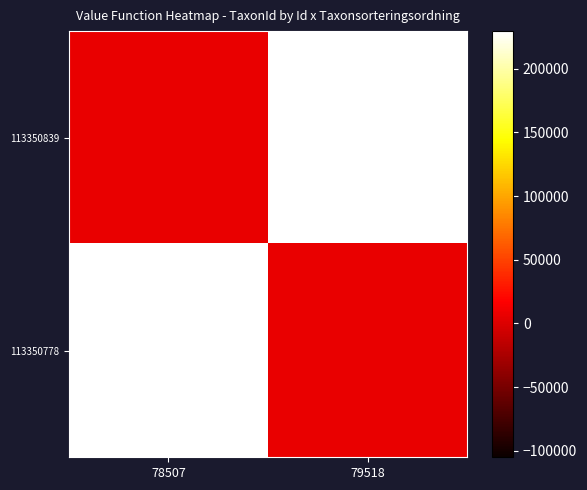

Which category has the lowest value across all series?

78507